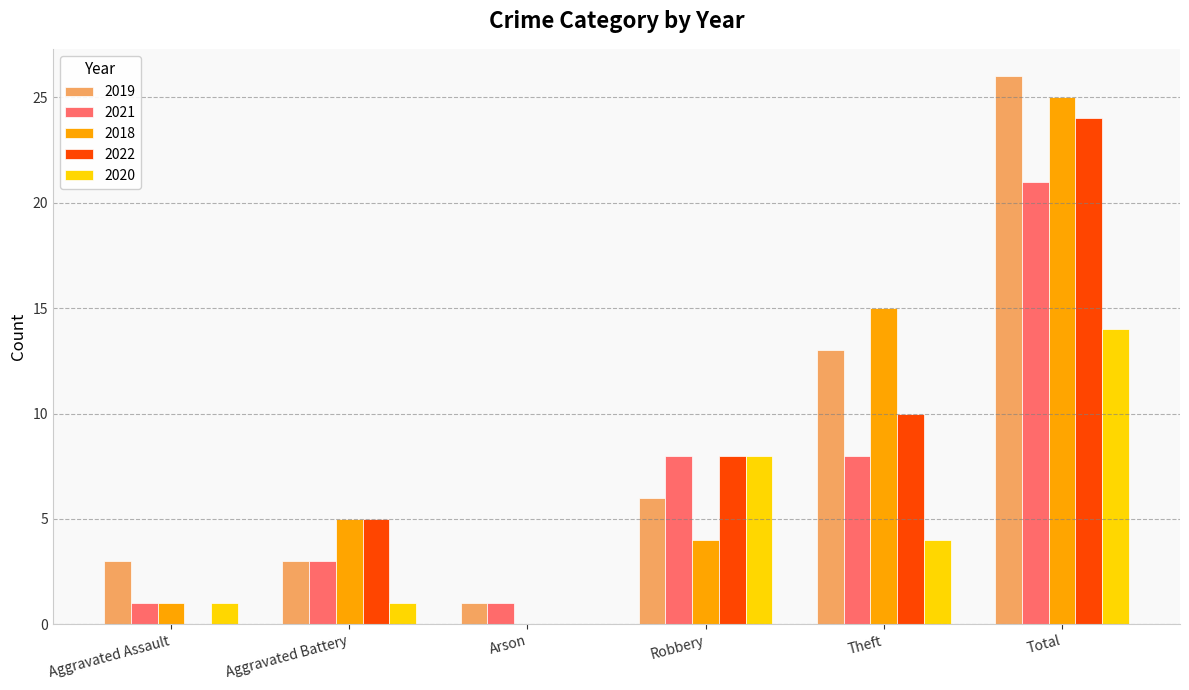

How many groups of bars are there?

6